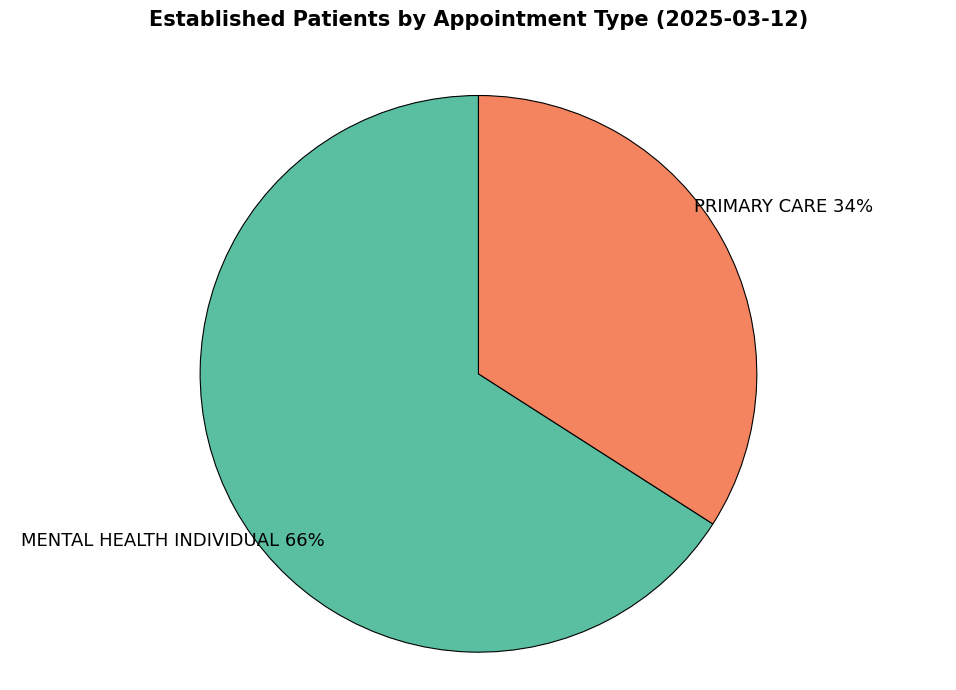

Is the sum of PRIMARY CARE and MENTAL HEALTH INDIVIDUAL greater than half?

Yes